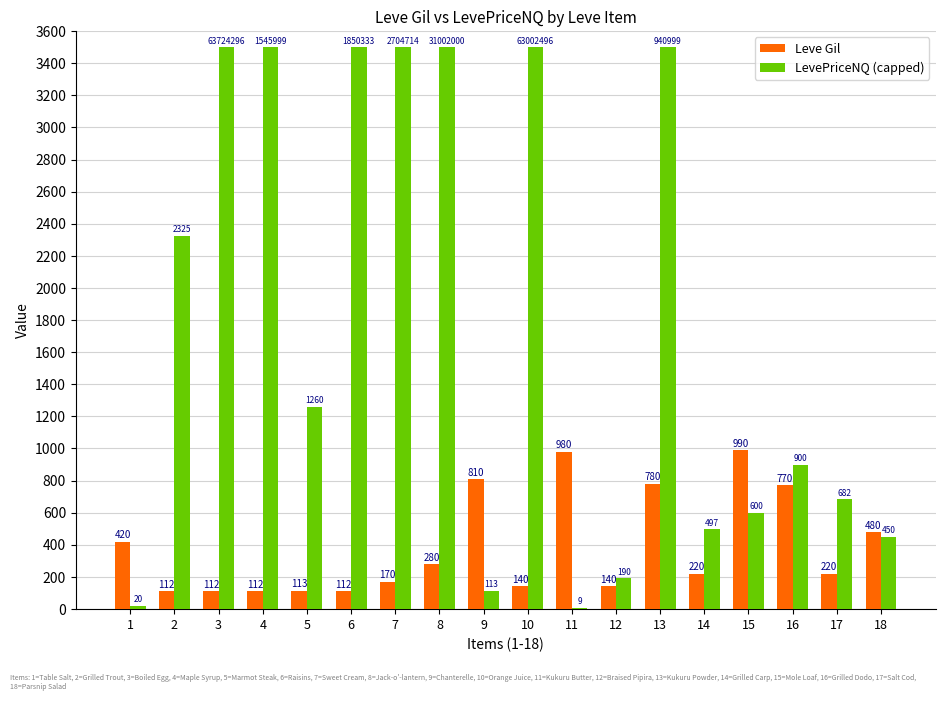

Which series has the widest spread of values?

LevePriceNQ (capped)